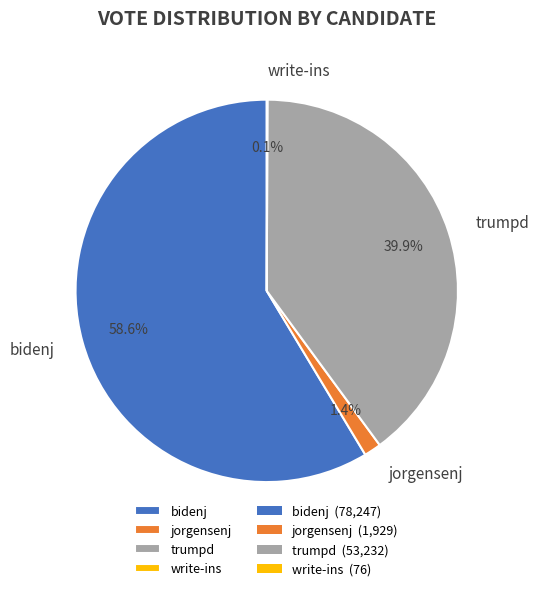

Is it true that trumpd is 40% of the pie?

True